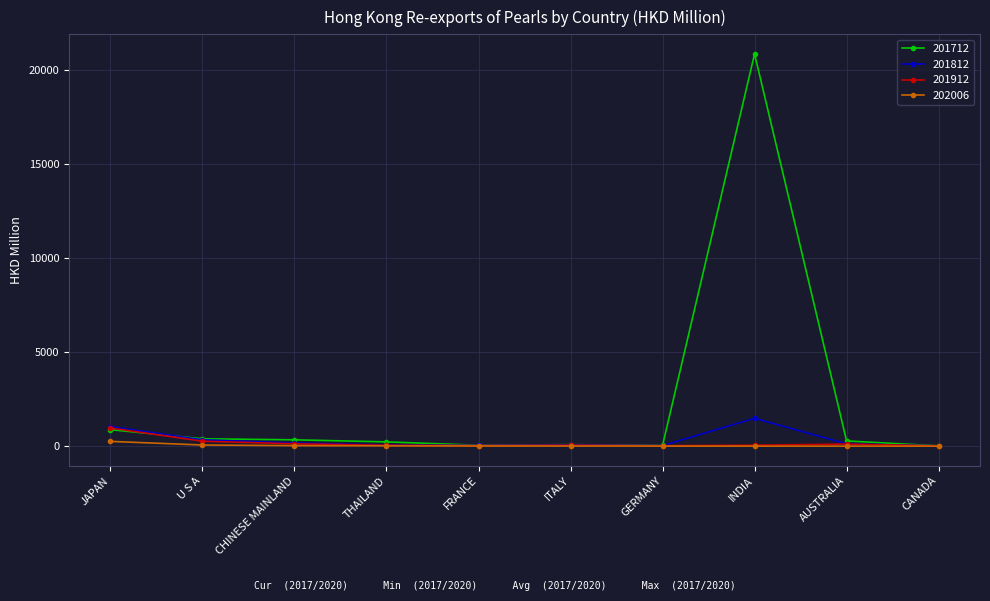

What are all the series names shown in the legend?

201712, 201812, 201912, 202006